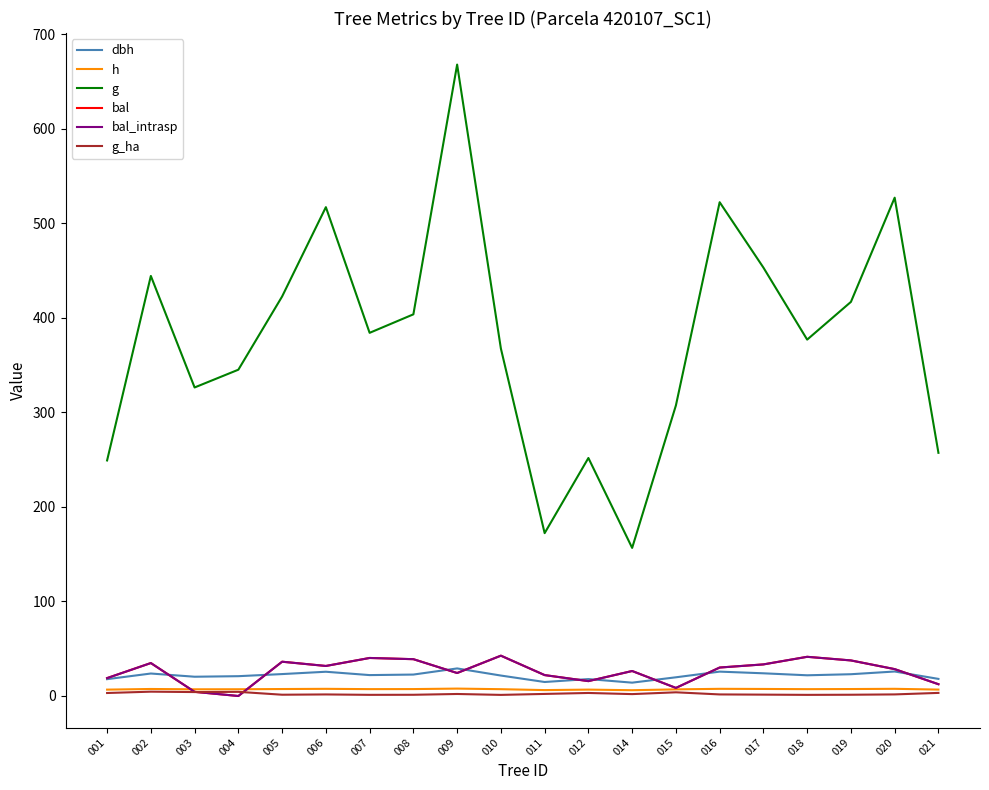

Rank the series by their maximum value, from highest to lowest.

g, bal, bal_intrasp, dbh, h, g_ha